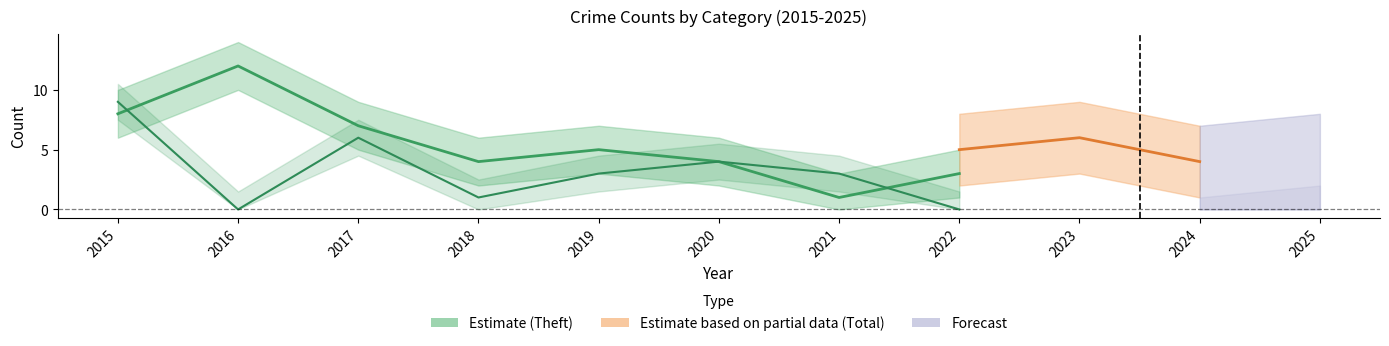

True or false: Theft has a value of 12 at 2015.

False